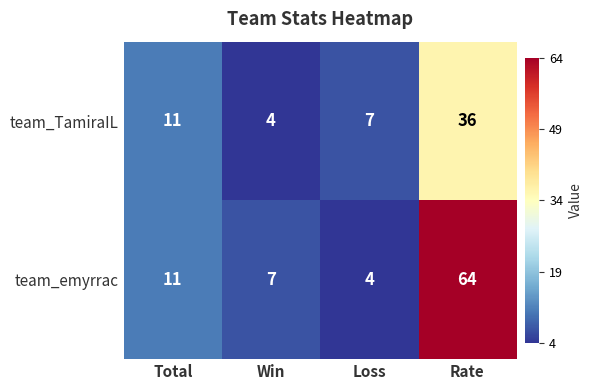

How many categories are shown in the chart?

4